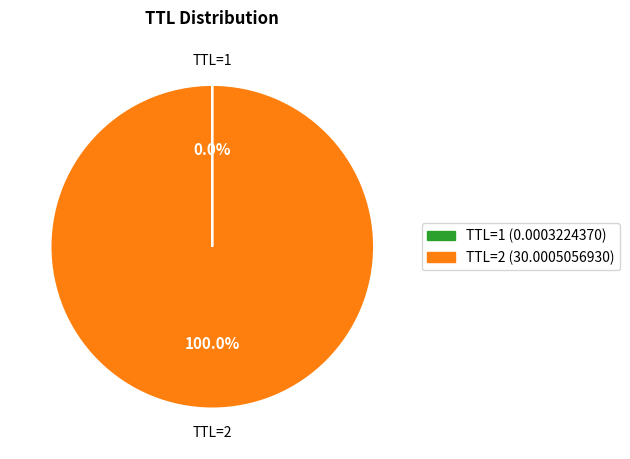

Which slice is the largest?

TTL=2 (30.0005056930)